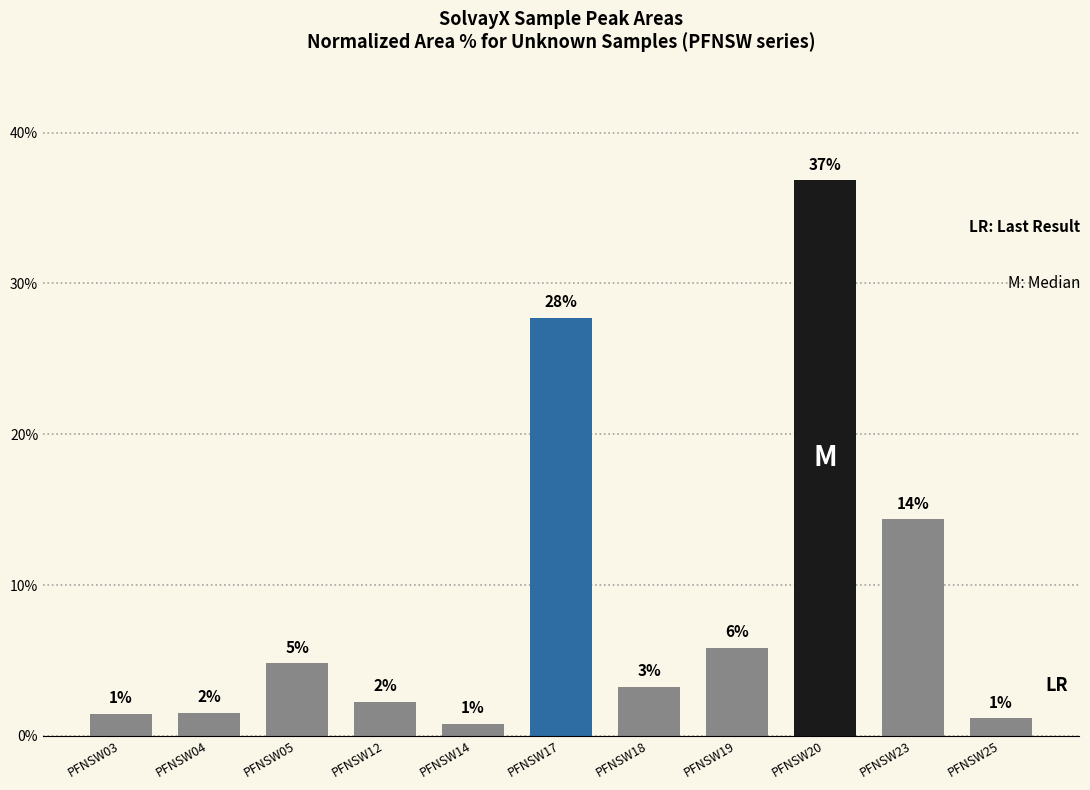

What is the maximum value shown in the chart?

36.8